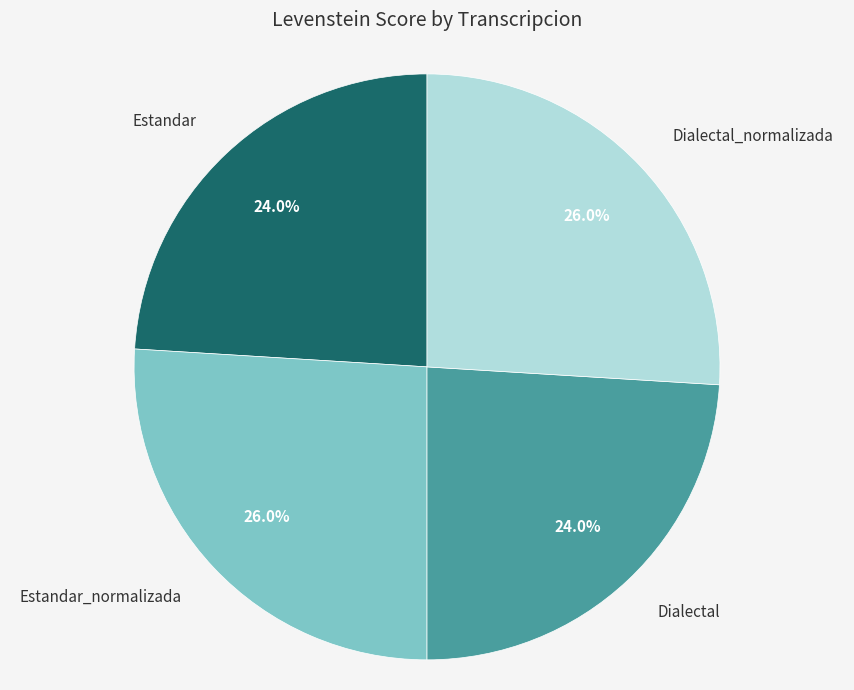

Is there any slice that represents more than half of the pie?

No